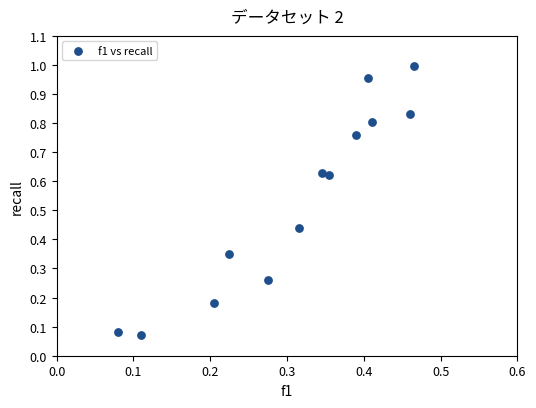

What is the range of Y values (max minus min)?

0.9